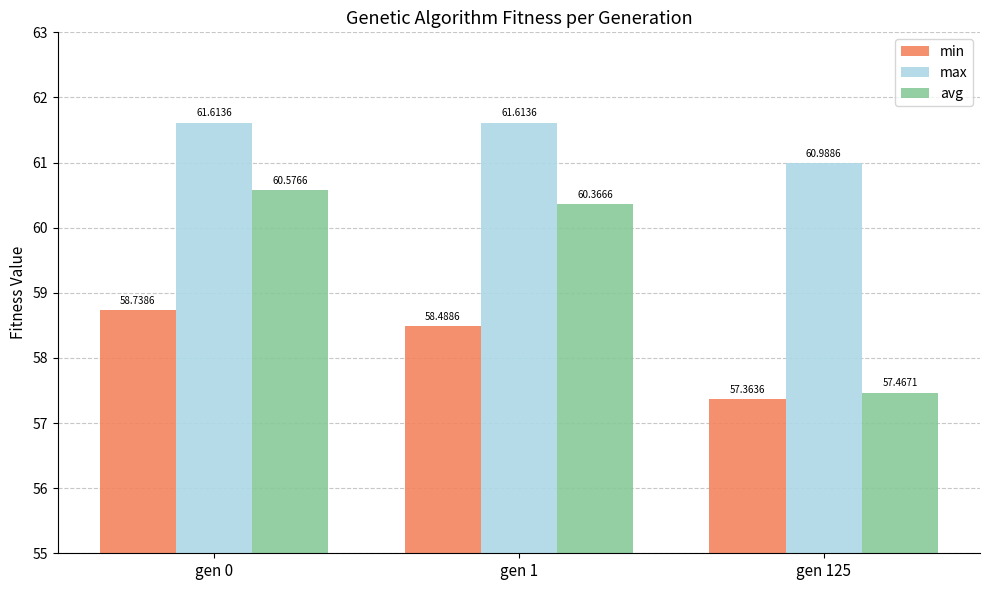

Which series has the largest range (max minus min)?

avg